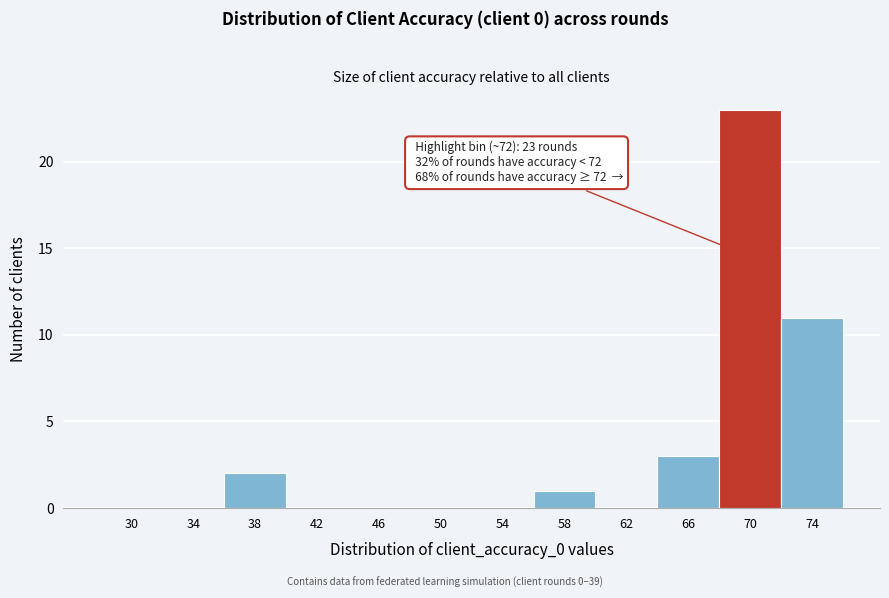

Reading left to right, what are all the values shown in this chart?

30=0	34=0	38=2	42=0	46=0	50=0	54=0	58=1	62=0	66=3	70=23	74=11